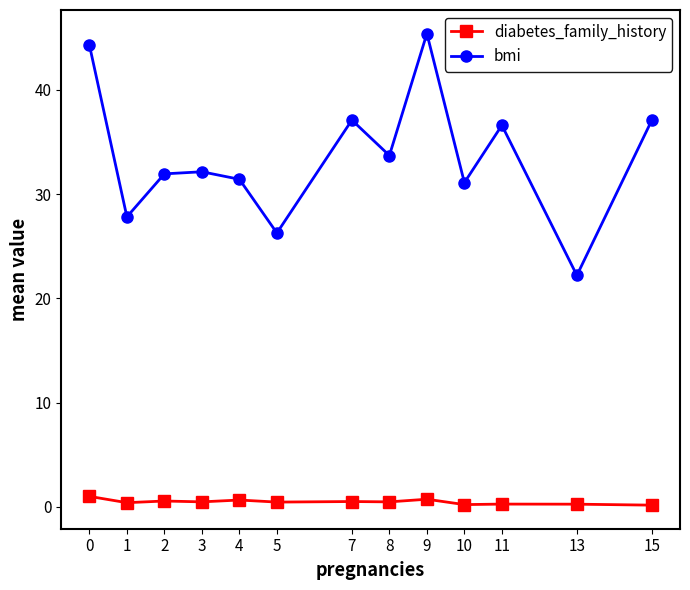

How many lines are shown in the chart?

2